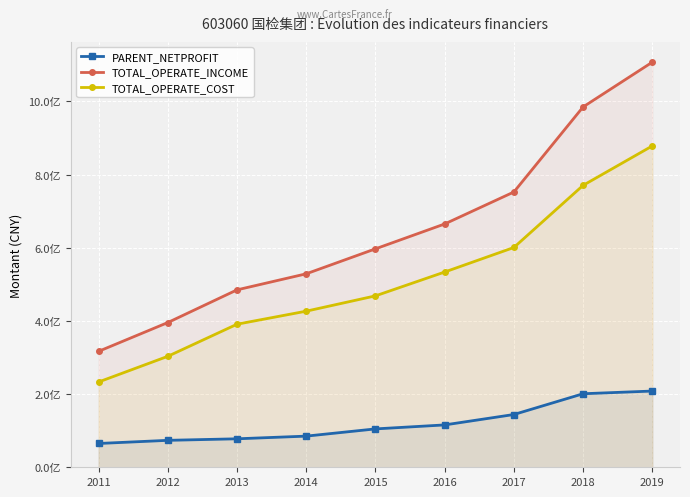

What is the total value across all series at 2014?

1040625310.2